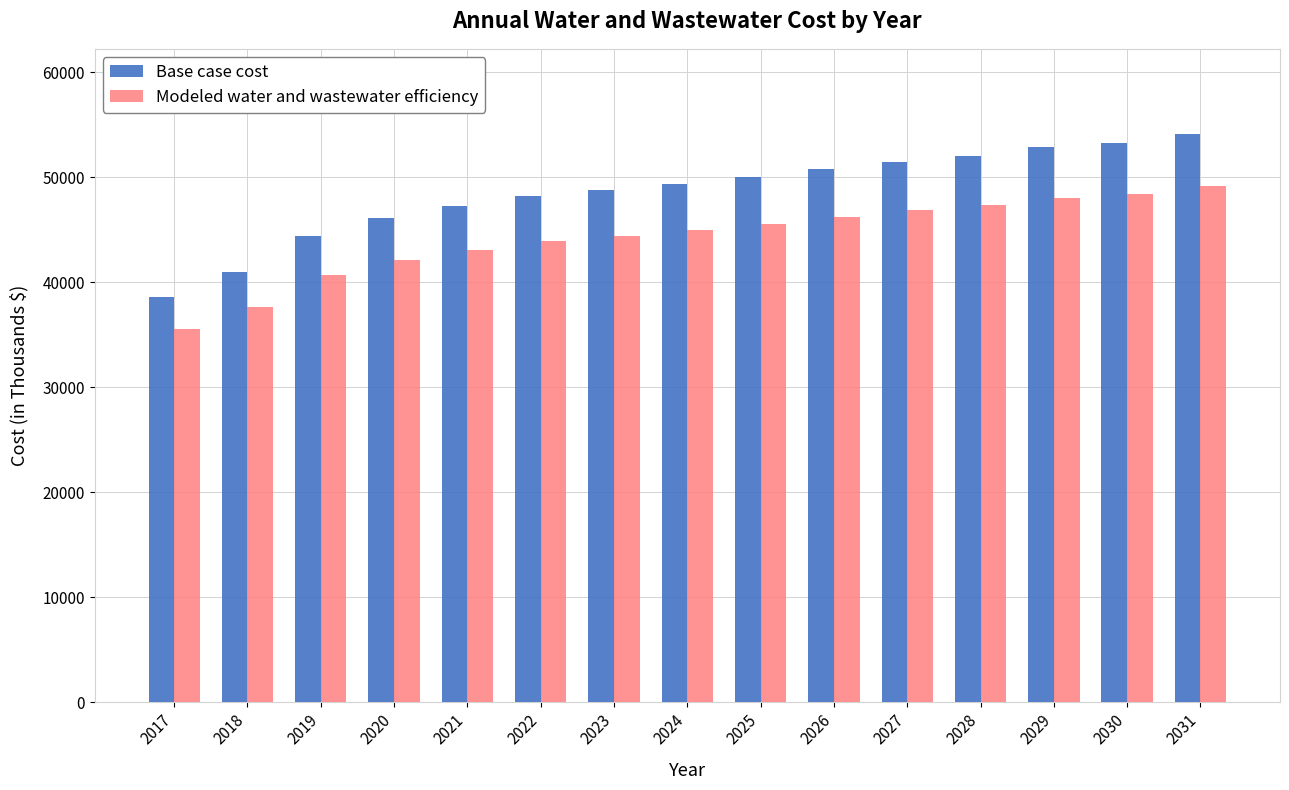

At 2023, list the series in order from largest to smallest.

Base case cost, Modeled water and wastewater efficiency